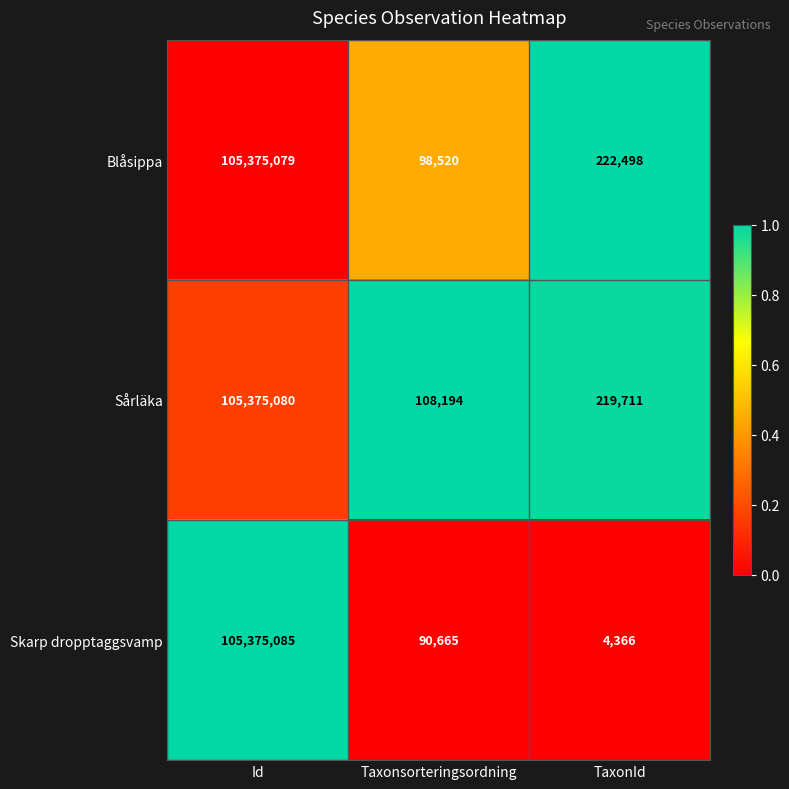

Reading right to left, list all the values displayed in this chart.

Blåsippa: TaxonId=222498	Taxonsorteringsordning=98520	Id=105375079
Sårläka: TaxonId=219711	Taxonsorteringsordning=108194	Id=105375080
Skarp dropptaggsvamp: TaxonId=4366	Taxonsorteringsordning=90665	Id=105375085